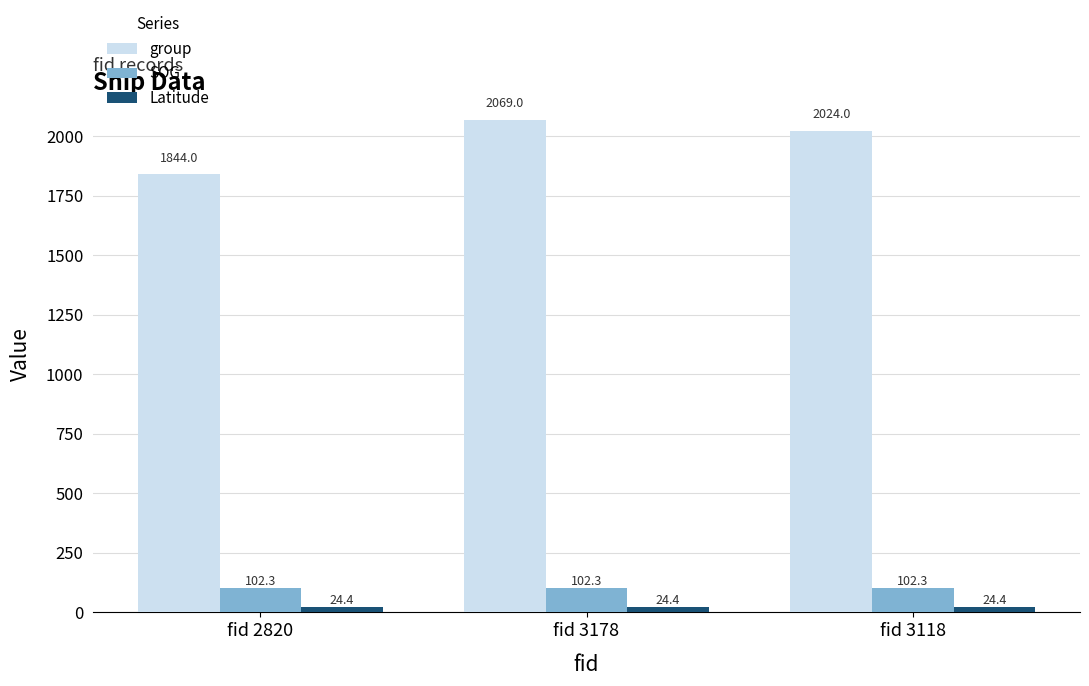

Reading right to left, transcribe all the data shown in this chart.

group: fid 3118=2024.0	fid 3178=2069.0	fid 2820=1844.0
SOG: fid 3118=102.3	fid 3178=102.3	fid 2820=102.3
Latitude: fid 3118=24.4	fid 3178=24.4	fid 2820=24.4